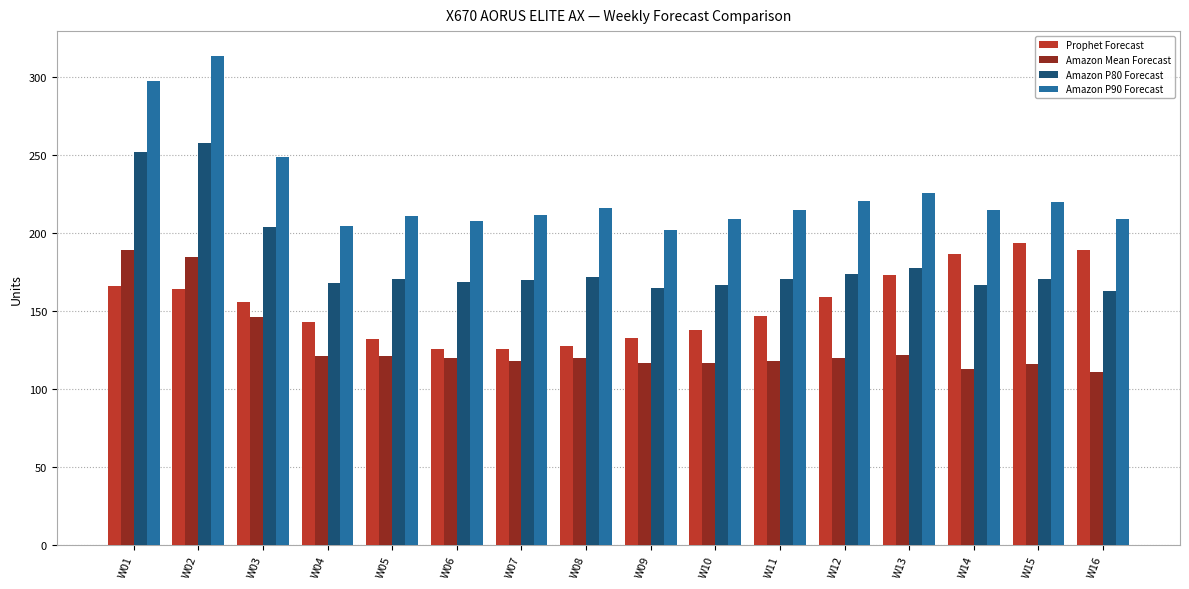

What is the maximum value for Amazon Mean Forecast?

189